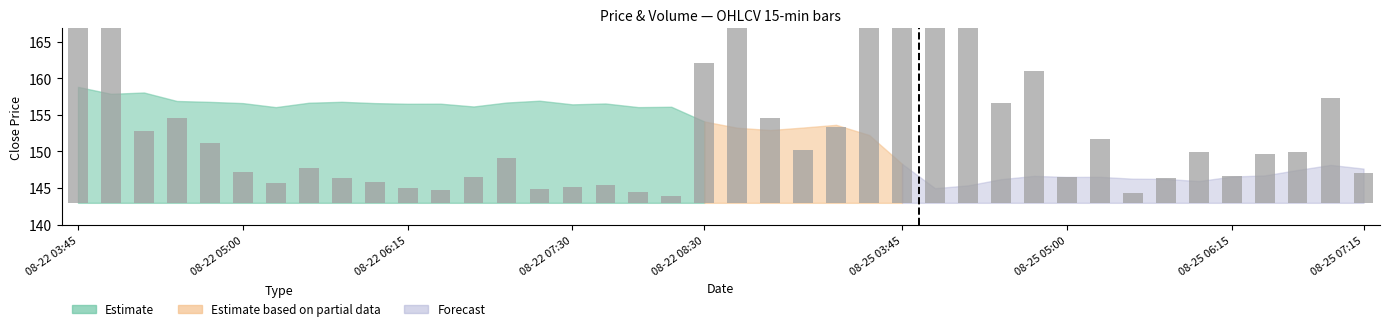

What is the difference between the maximum and minimum values?

61.5